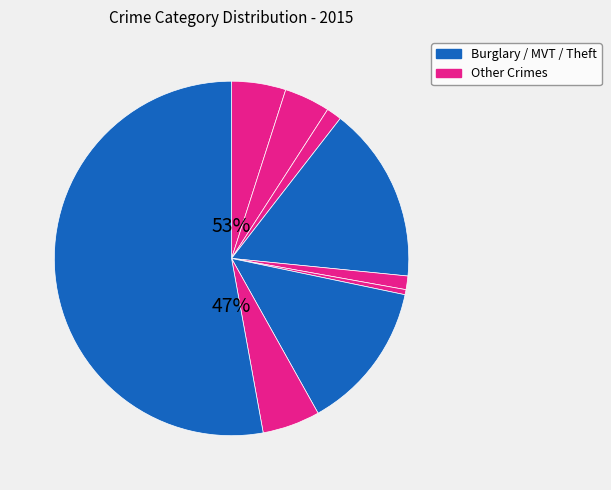

Is it true that Burglary is 16% of the pie?

True